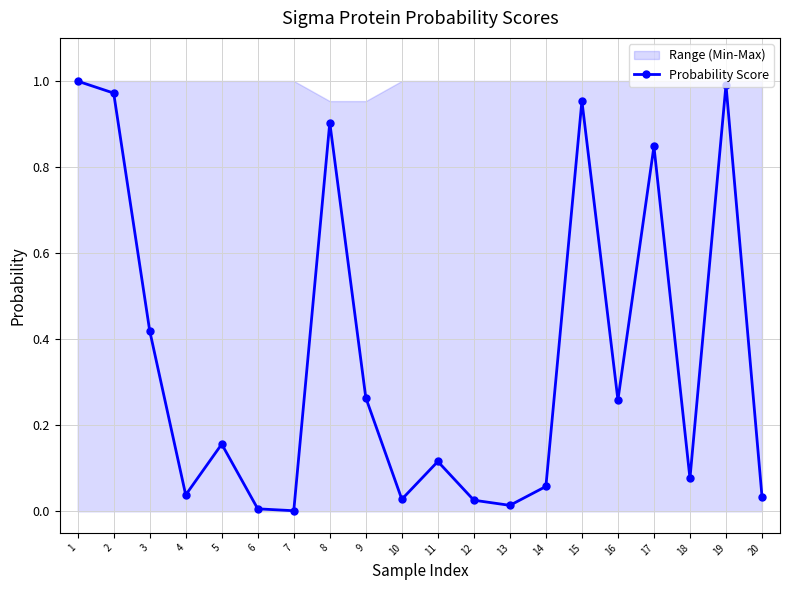

At which category does the data reach its first local peak?

5